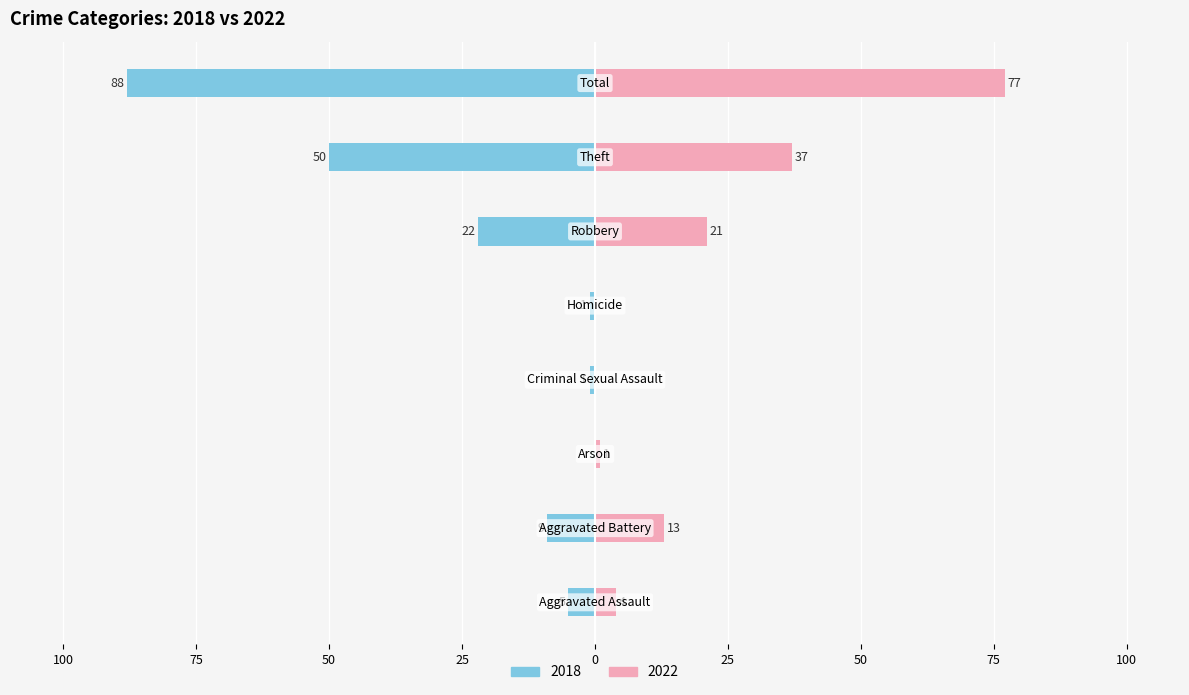

Is the value of 2018 at Arson greater than the value of 2022 at Criminal Sexual Assault?

No